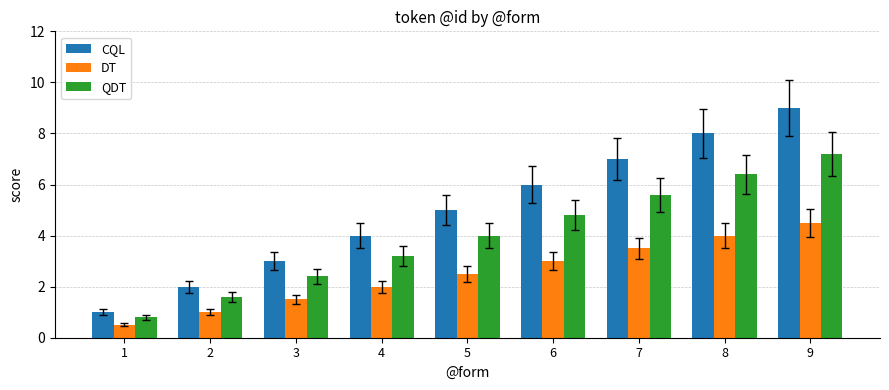

Which series has the largest total across all categories?

CQL